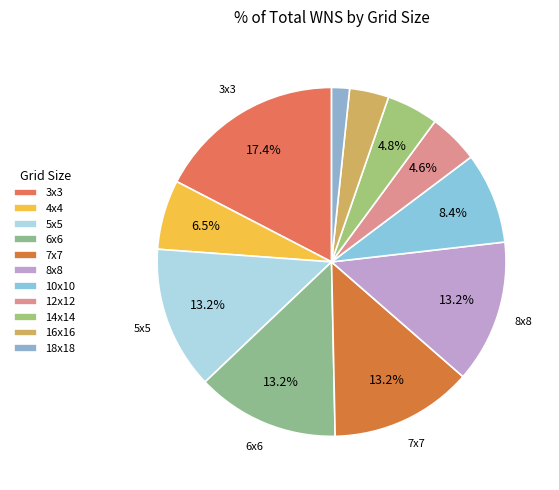

What is the smallest slice in the pie chart?

18x18